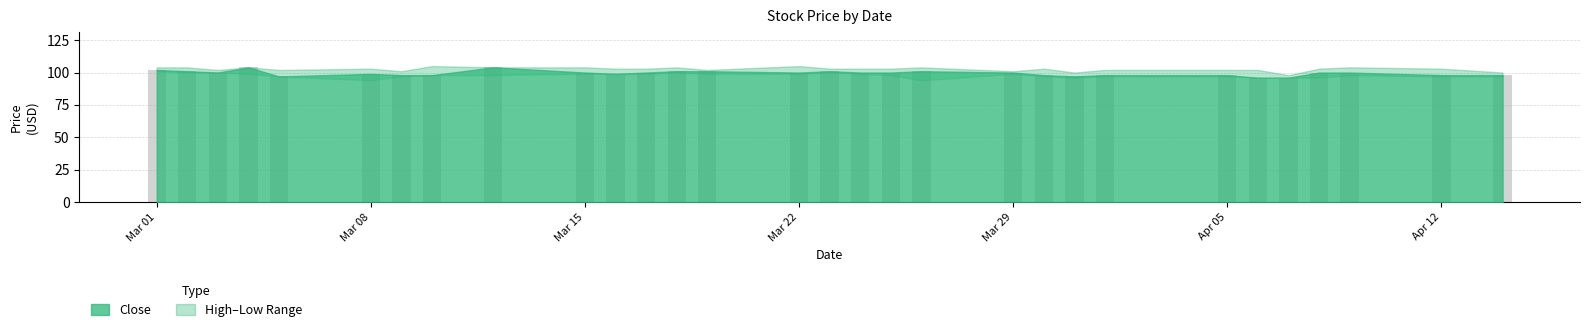

Reading right to left, what are all the values shown in this chart?

Close: 2021-04-14=98	2021-04-12=98	2021-04-09=100	2021-04-08=100	2021-04-07=96	2021-04-06=96	2021-04-05=98	2021-04-01=98	2021-03-31=97	2021-03-30=98	2021-03-29=100	2021-03-26=101	2021-03-25=100	2021-03-24=100	2021-03-23=101	2021-03-22=100	2021-03-19=101	2021-03-18=101	2021-03-17=100	2021-03-16=99	2021-03-15=100	2021-03-12=104	2021-03-10=98	2021-03-09=98	2021-03-08=99	2021-03-05=97	2021-03-04=104	2021-03-03=100	2021-03-02=101	2021-03-01=102
High: 2021-04-14=100	2021-04-12=103	2021-04-09=104	2021-04-08=103	2021-04-07=98	2021-04-06=102	2021-04-05=102	2021-04-01=102	2021-03-31=100	2021-03-30=103	2021-03-29=101	2021-03-26=104	2021-03-25=103	2021-03-24=103	2021-03-23=103	2021-03-22=105	2021-03-19=102	2021-03-18=104	2021-03-17=103	2021-03-16=103	2021-03-15=104	2021-03-12=104	2021-03-10=105	2021-03-09=101	2021-03-08=103	2021-03-05=102	2021-03-04=104	2021-03-03=102	2021-03-02=104	2021-03-01=104
Low: 2021-04-14=97	2021-04-12=97	2021-04-09=98	2021-04-08=96	2021-04-07=96	2021-04-06=96	2021-04-05=97	2021-04-01=97	2021-03-31=96	2021-03-30=97	2021-03-29=99	2021-03-26=94	2021-03-25=98	2021-03-24=99	2021-03-23=100	2021-03-22=99	2021-03-19=99	2021-03-18=100	2021-03-17=99	2021-03-16=99	2021-03-15=99	2021-03-12=98	2021-03-10=98	2021-03-09=97	2021-03-08=94	2021-03-05=97	2021-03-04=99	2021-03-03=100	2021-03-02=100	2021-03-01=101